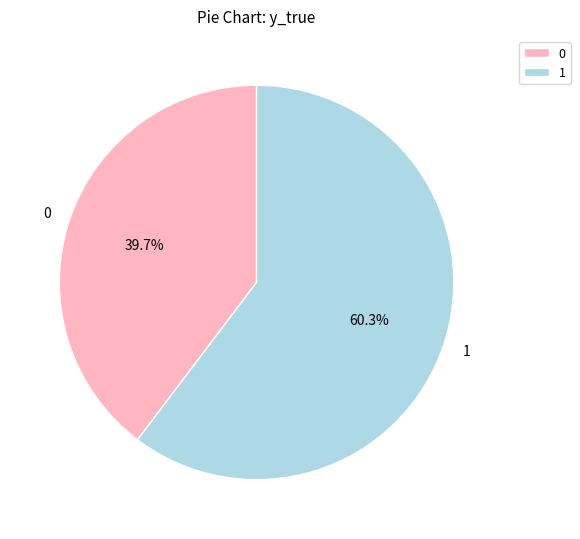

The 0 slice represents 30% of the pie. True or false?

False